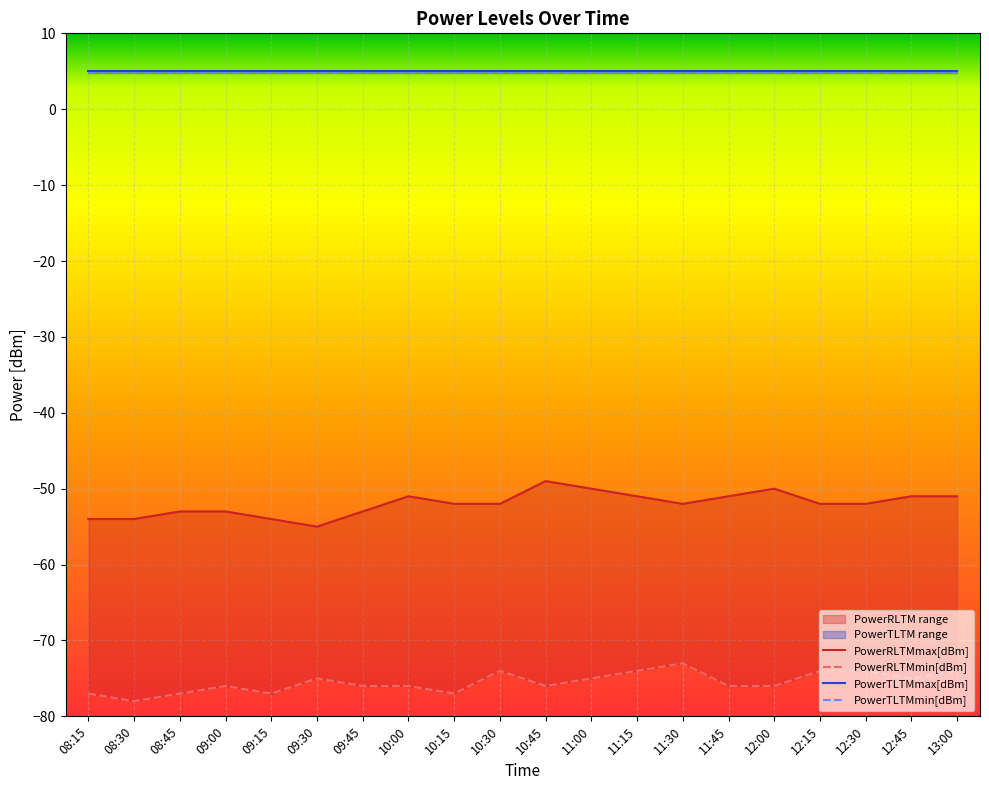

True or false: PowerTLTMmin[dBm] and PowerRLTMmin[dBm] cross at least once.

False